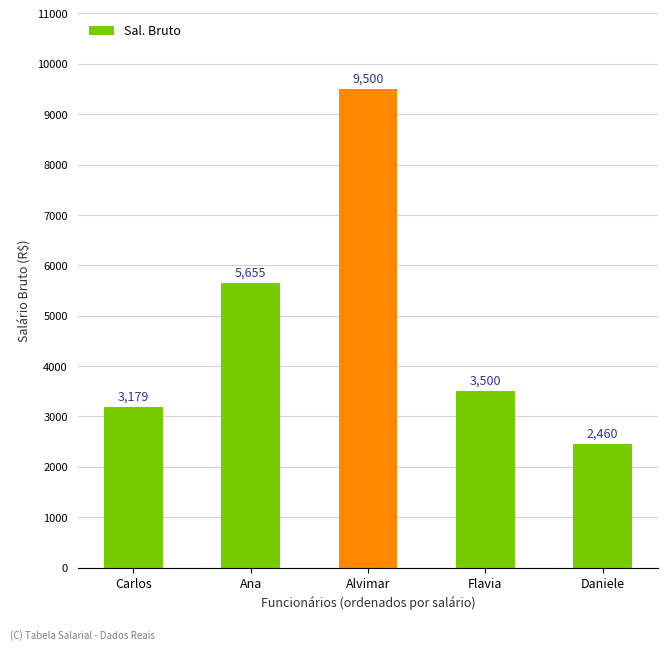

At which category does the chart reach its minimum across all series?

Daniele